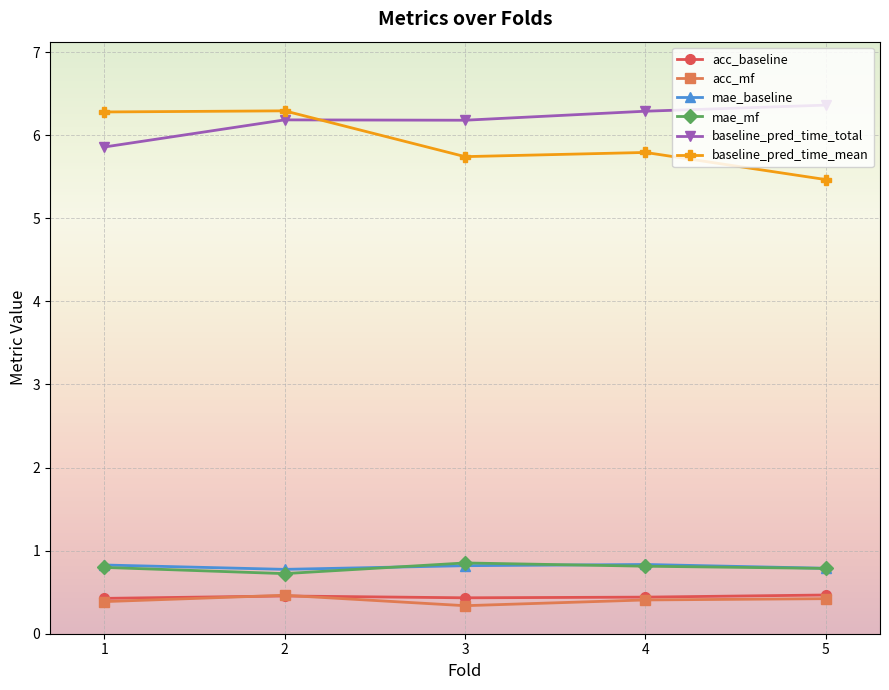

At how many categories does at least one series exceed 1?

5